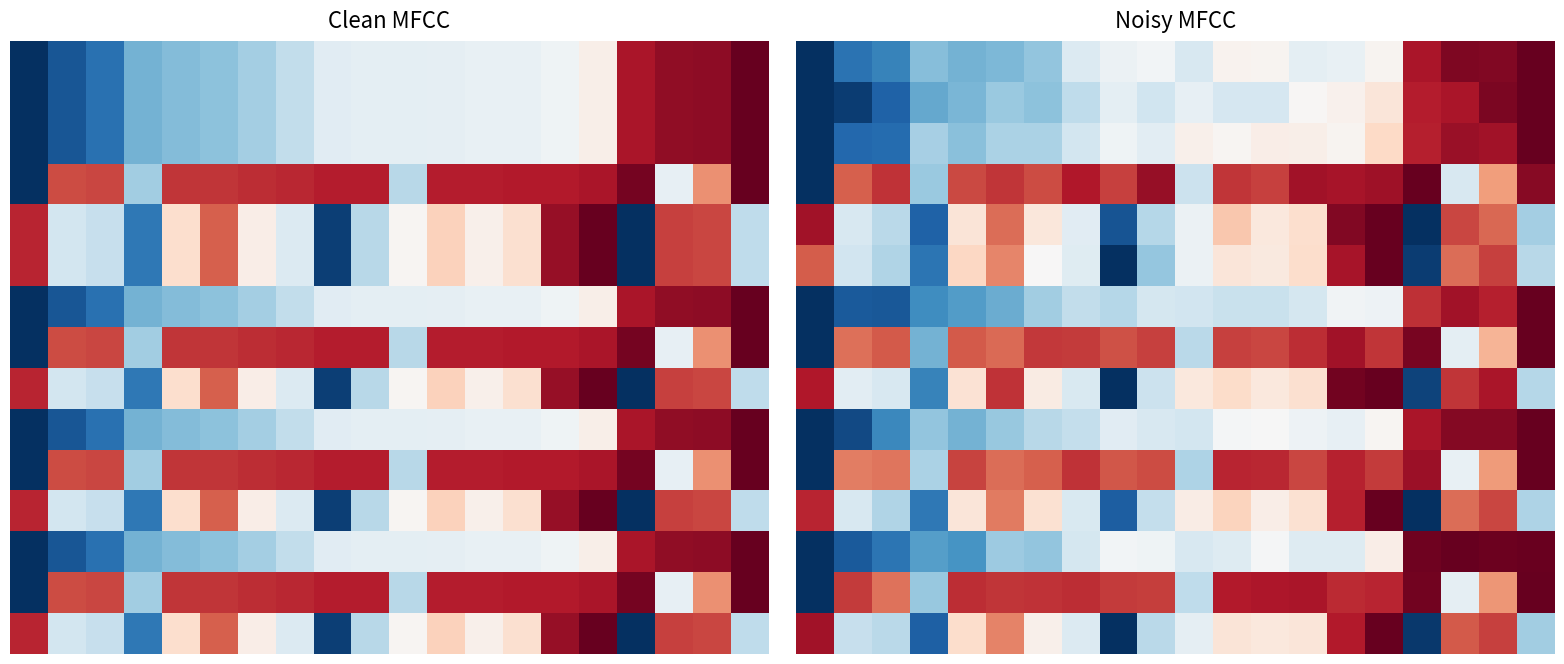

What is the maximum value shown in the chart?

1.0